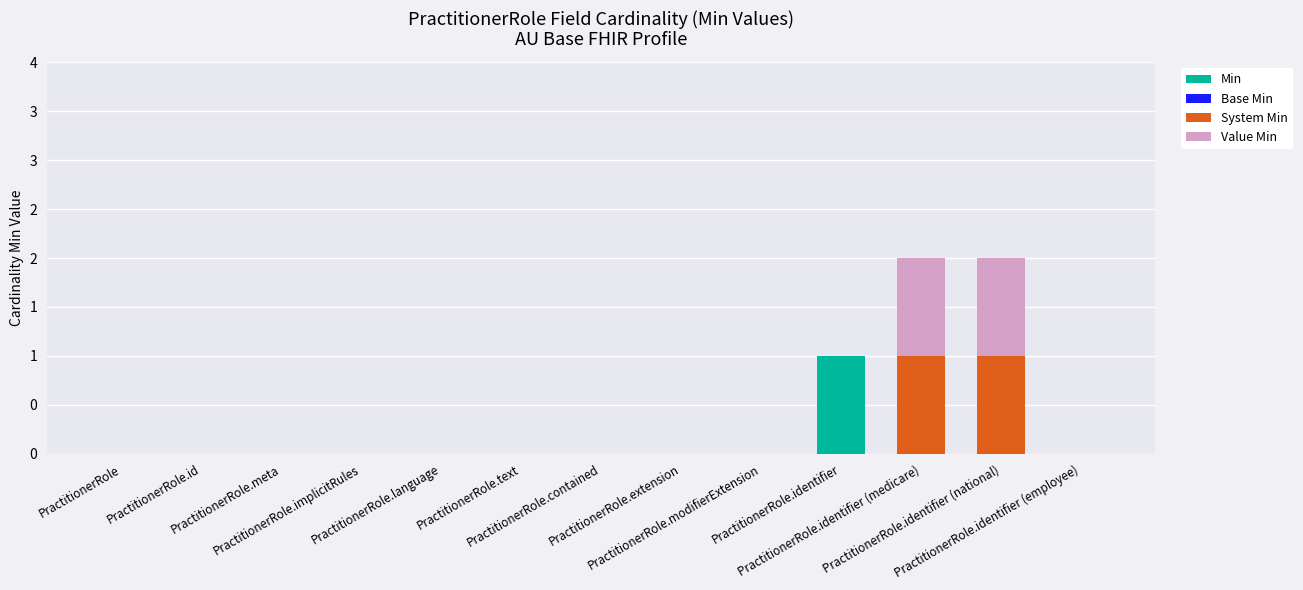

Between PractitionerRole.text and PractitionerRole.extension, which series saw the biggest shift?

Min